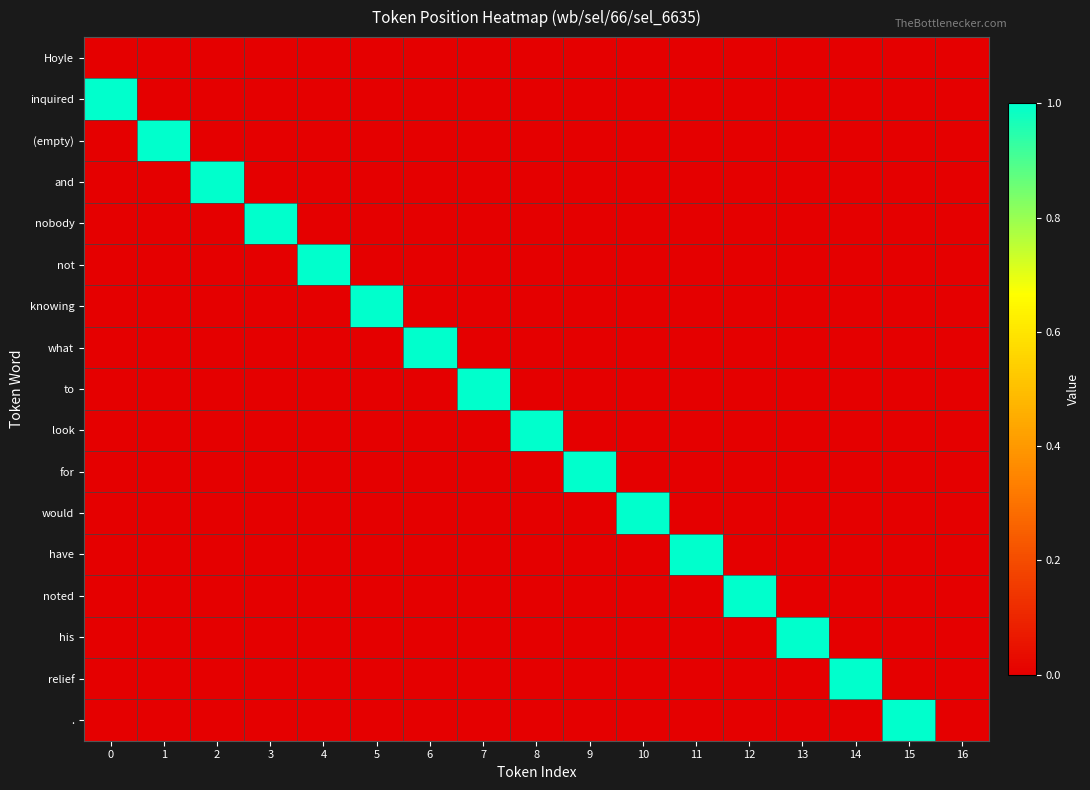

What is the total value across all series at 4?

1